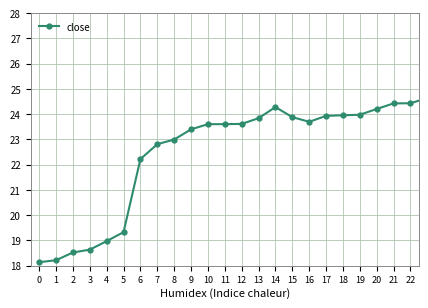

What is the value of the 16th point from the left?

23.9